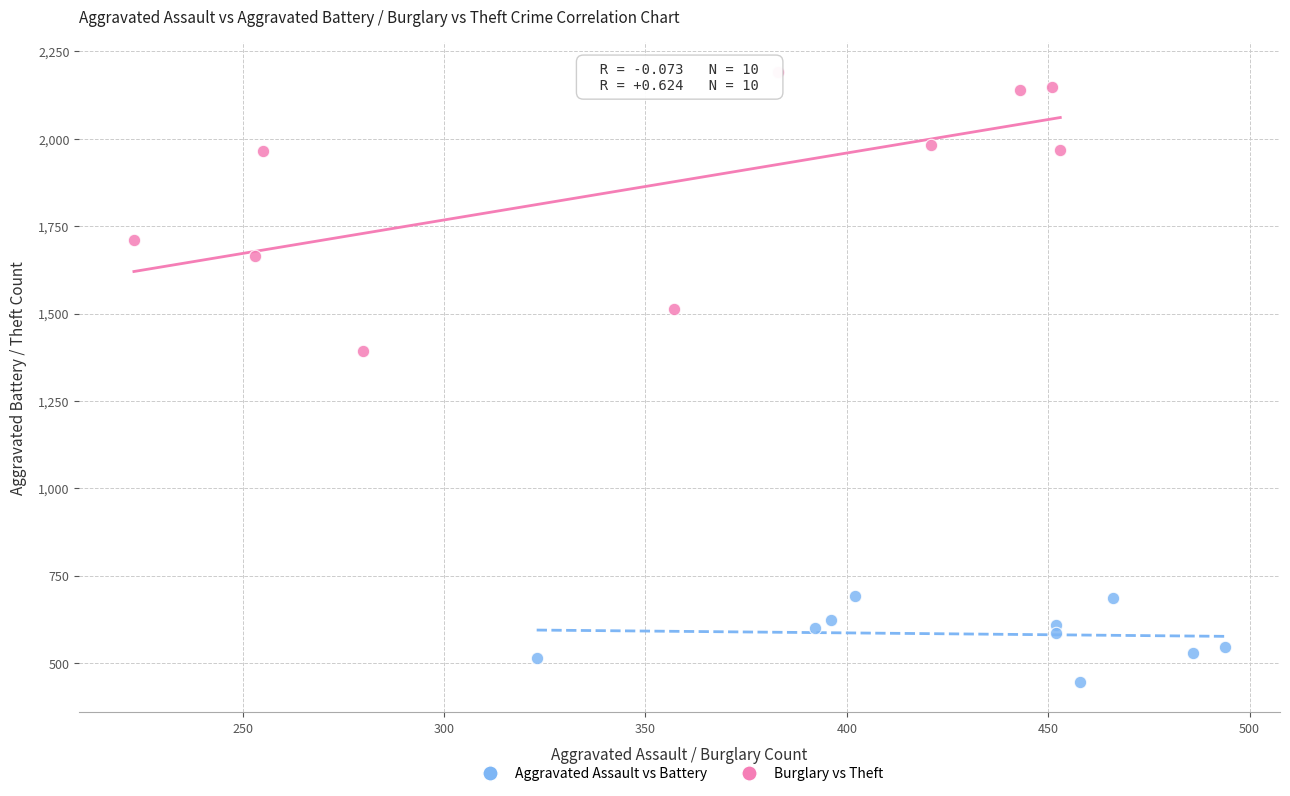

What are all the series names shown in the legend?

Aggravated Assault vs Battery, Burglary vs Theft